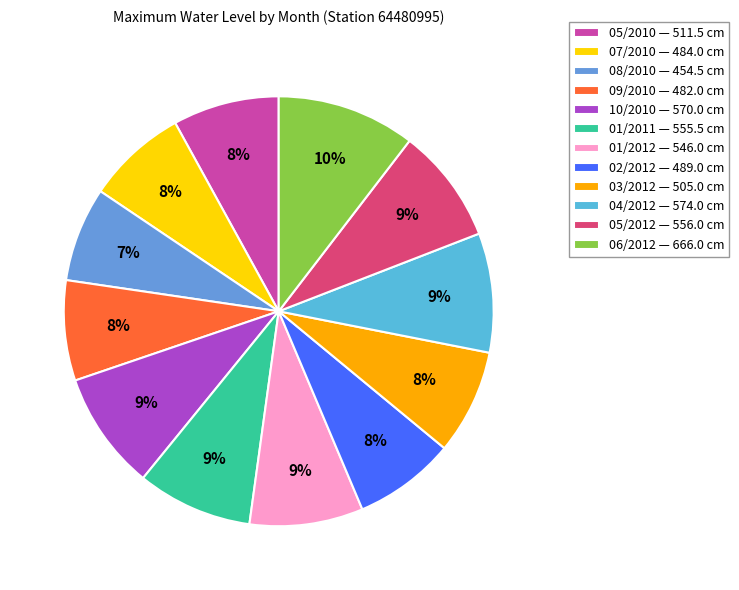

What is the smallest slice in the pie chart?

08/2010